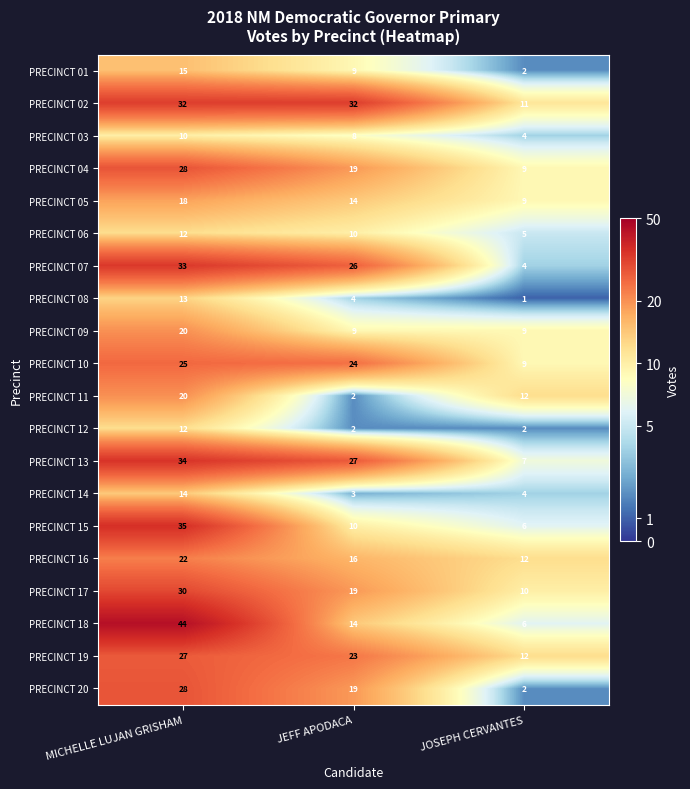

What is the difference between the PRECINCT 15 values at MICHELLE LUJAN GRISHAM and JOSEPH CERVANTES?

29